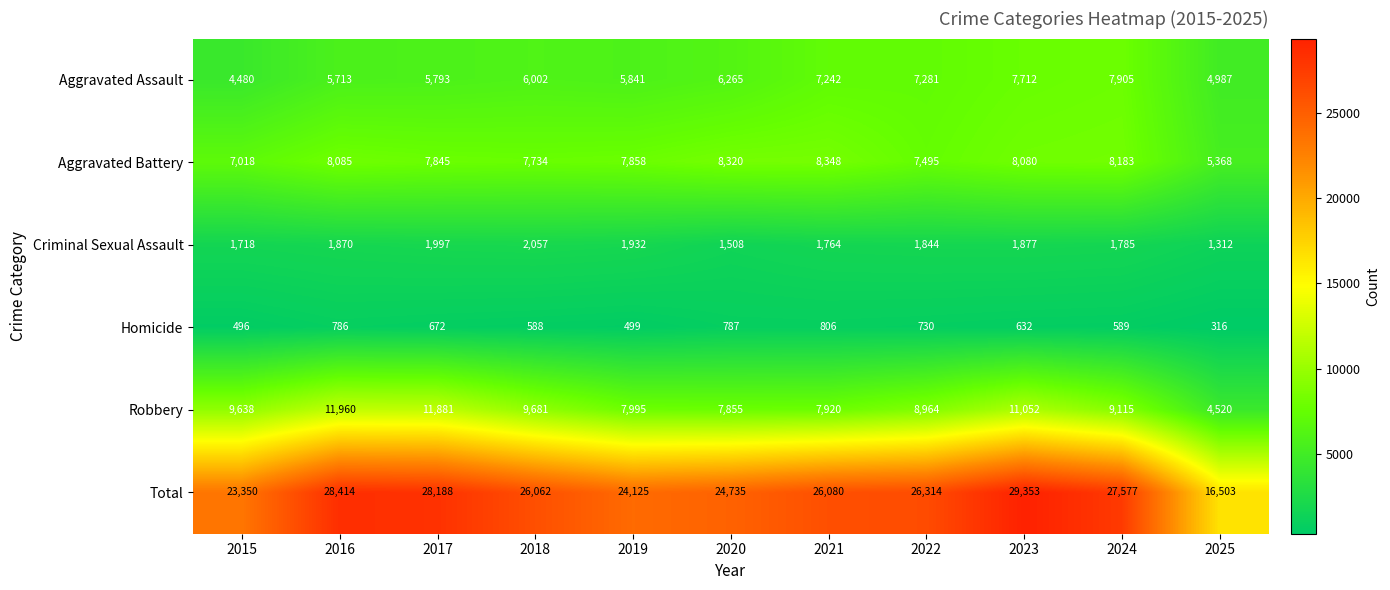

How many series are shown in this chart?

6